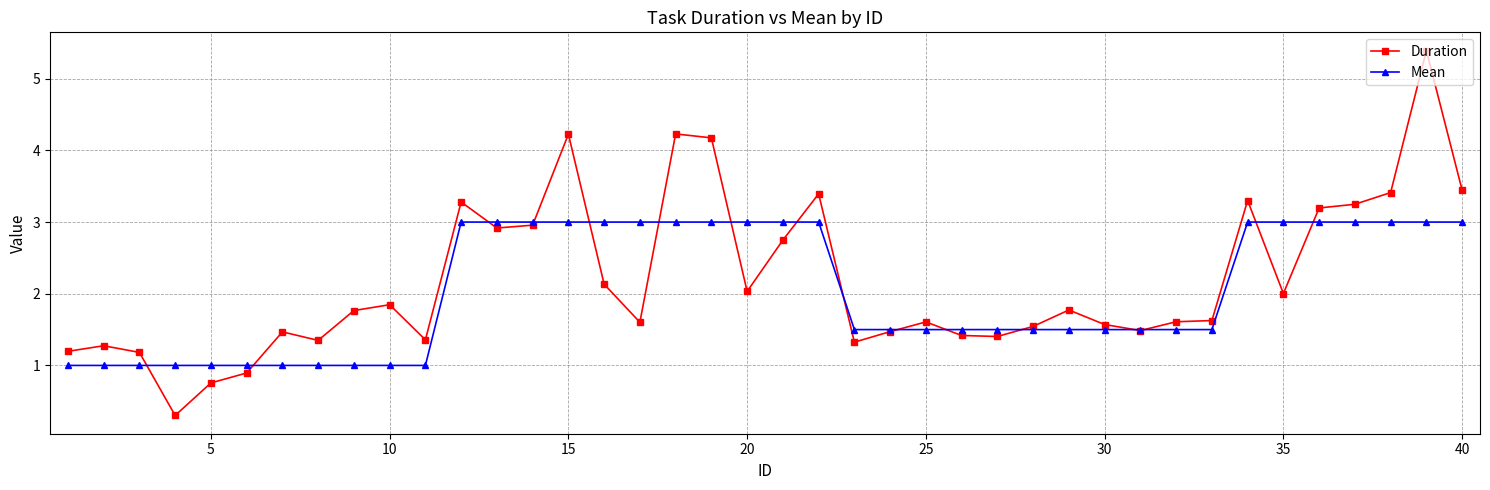

List the series in order of their peak value, lowest first.

Mean, Duration